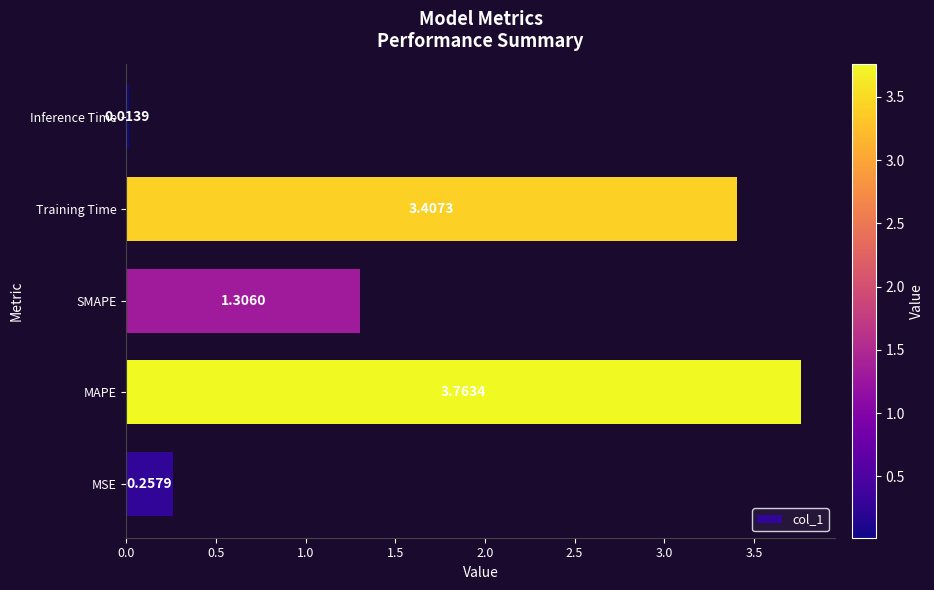

Where is the data nearest to the value 1?

SMAPE